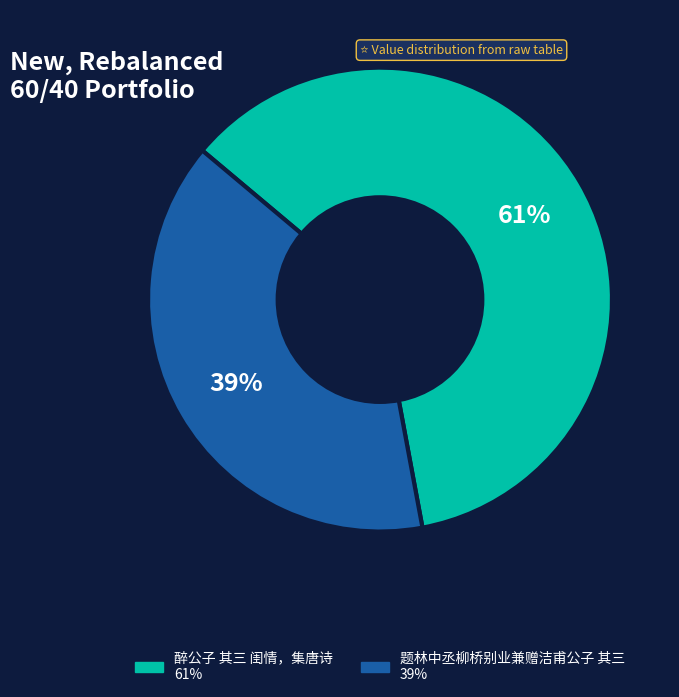

What percentage is the 题林中丞柳桥别业兼赠洁甫公子 其三 slice, to the nearest percent?

39%